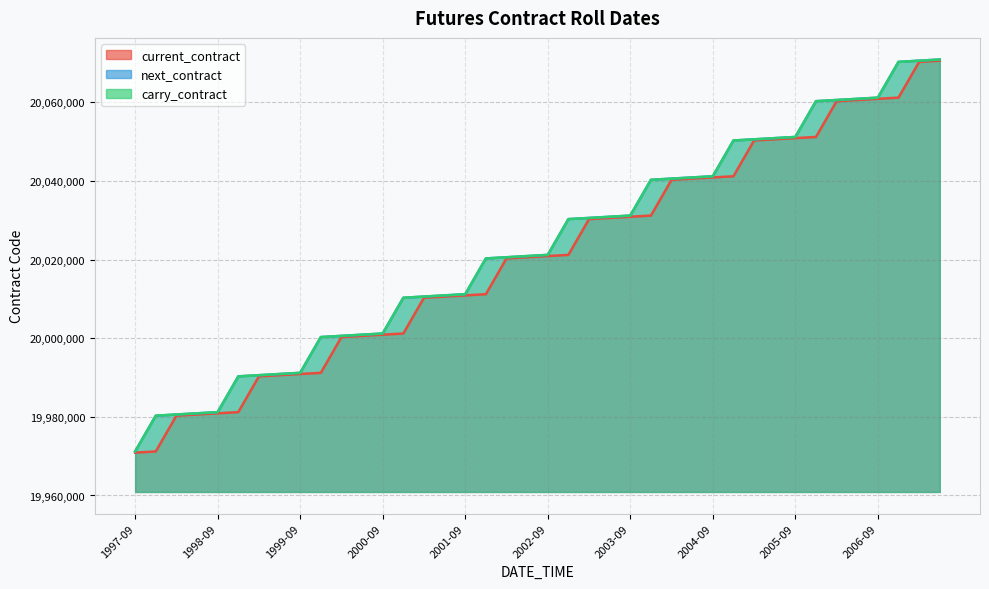

Reading right to left, transcribe all the data shown in this chart.

current_contract: 2007-06=20070600	2007-03=20070300	2006-12=20061200	2006-09=20060900	2006-06=20060600	2006-03=20060300	2005-12=20051200	2005-09=20050900	2005-06=20050600	2005-03=20050300	2004-12=20041200	2004-09=20040900	2004-06=20040600	2004-03=20040300	2003-12=20031200	2003-09=20030900	2003-06=20030600	2003-03=20030300	2002-12=20021200	2002-09=20020900	2002-06=20020600	2002-03=20020300	2001-12=20011200	2001-09=20010900	2001-06=20010600	2001-03=20010300	2000-12=20001200	2000-09=20000900	2000-06=20000600	2000-03=20000300	1999-12=19991200	1999-09=19990900	1999-06=19990600	1999-03=19990300	1998-12=19981200	1998-09=19980900	1998-06=19980600	1998-03=19980300	1997-12=19971200	1997-09=19970900
next_contract: 2007-06=20070900	2007-03=20070600	2006-12=20070300	2006-09=20061200	2006-06=20060900	2006-03=20060600	2005-12=20060300	2005-09=20051200	2005-06=20050900	2005-03=20050600	2004-12=20050300	2004-09=20041200	2004-06=20040900	2004-03=20040600	2003-12=20040300	2003-09=20031200	2003-06=20030900	2003-03=20030600	2002-12=20030300	2002-09=20021200	2002-06=20020900	2002-03=20020600	2001-12=20020300	2001-09=20011200	2001-06=20010900	2001-03=20010600	2000-12=20010300	2000-09=20001200	2000-06=20000900	2000-03=20000600	1999-12=20000300	1999-09=19991200	1999-06=19990900	1999-03=19990600	1998-12=19990300	1998-09=19981200	1998-06=19980900	1998-03=19980600	1997-12=19980300	1997-09=19971200
carry_contract: 2007-06=20070900	2007-03=20070600	2006-12=20070300	2006-09=20061200	2006-06=20060900	2006-03=20060600	2005-12=20060300	2005-09=20051200	2005-06=20050900	2005-03=20050600	2004-12=20050300	2004-09=20041200	2004-06=20040900	2004-03=20040600	2003-12=20040300	2003-09=20031200	2003-06=20030900	2003-03=20030600	2002-12=20030300	2002-09=20021200	2002-06=20020900	2002-03=20020600	2001-12=20020300	2001-09=20011200	2001-06=20010900	2001-03=20010600	2000-12=20010300	2000-09=20001200	2000-06=20000900	2000-03=20000600	1999-12=20000300	1999-09=19991200	1999-06=19990900	1999-03=19990600	1998-12=19990300	1998-09=19981200	1998-06=19980900	1998-03=19980600	1997-12=19980300	1997-09=19971200